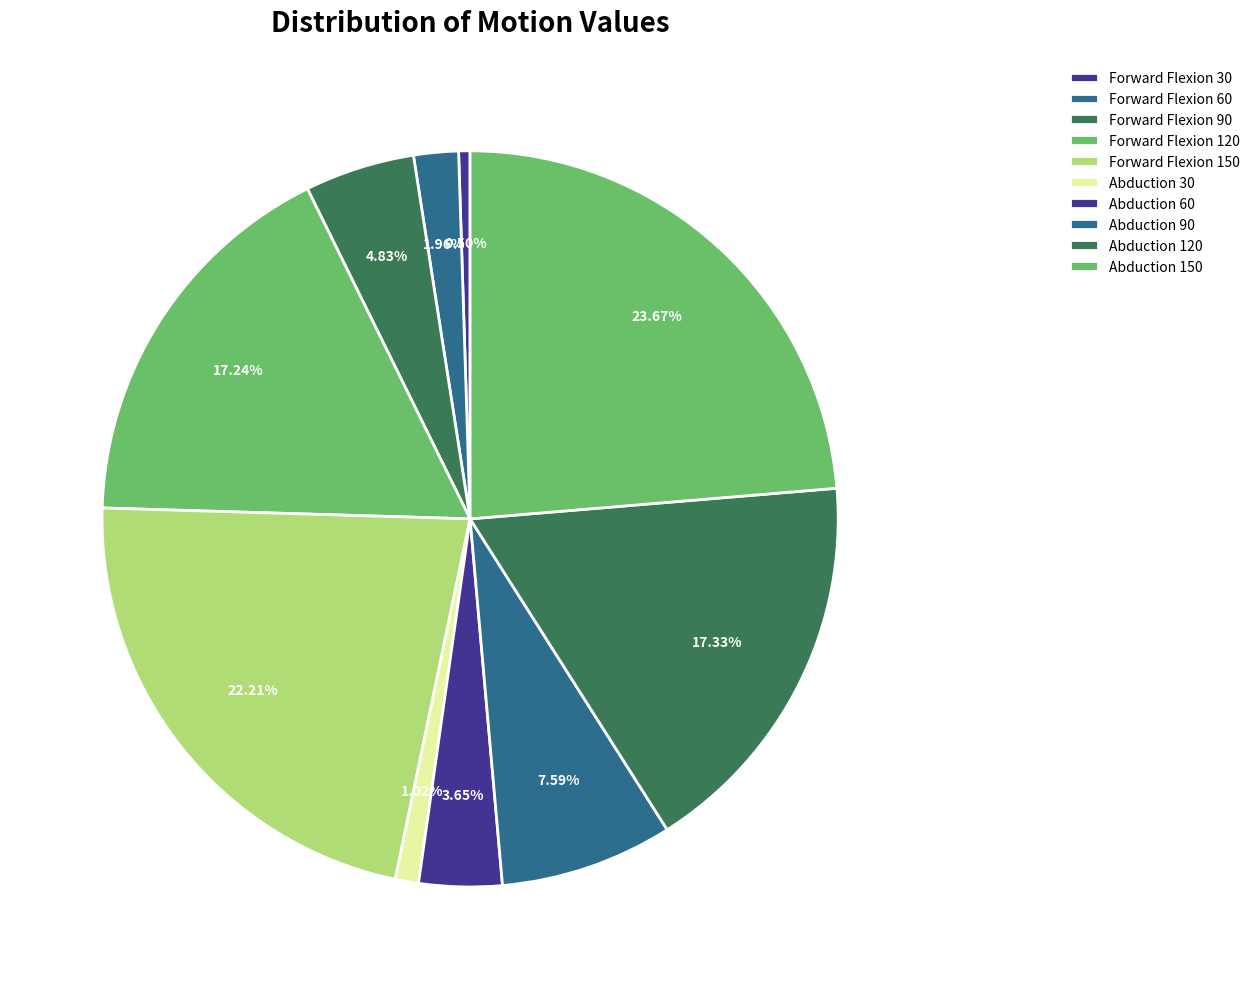

How many slices are in this pie chart?

10